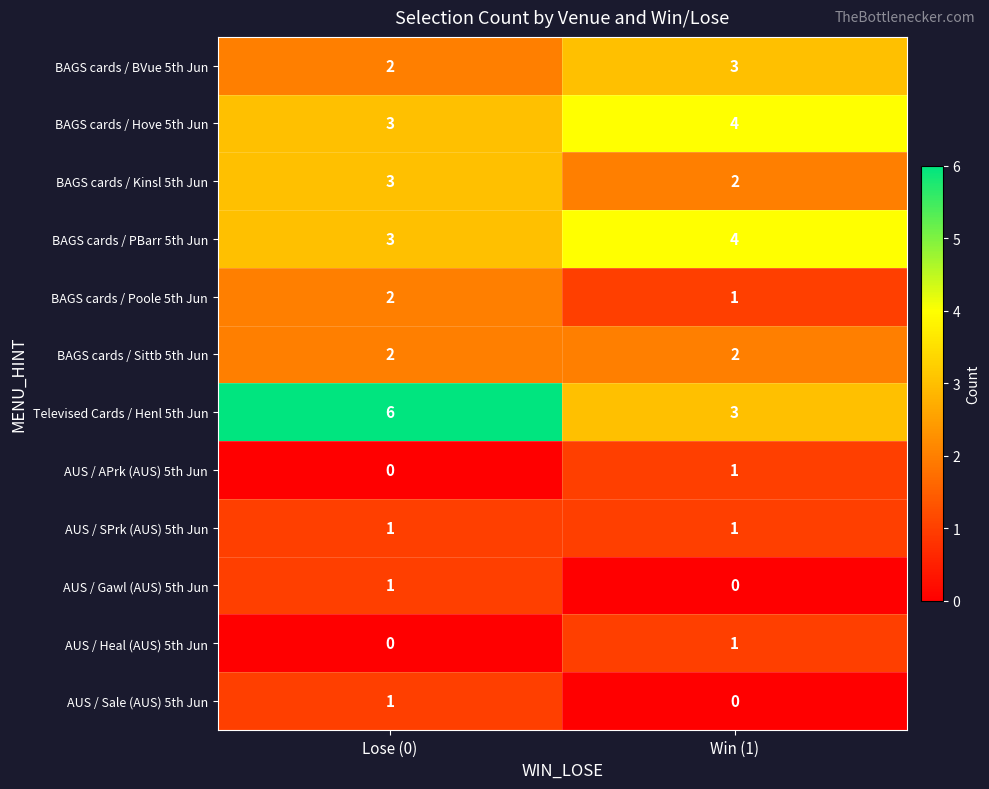

What is the difference between the highest and lowest values at Win (1)?

4